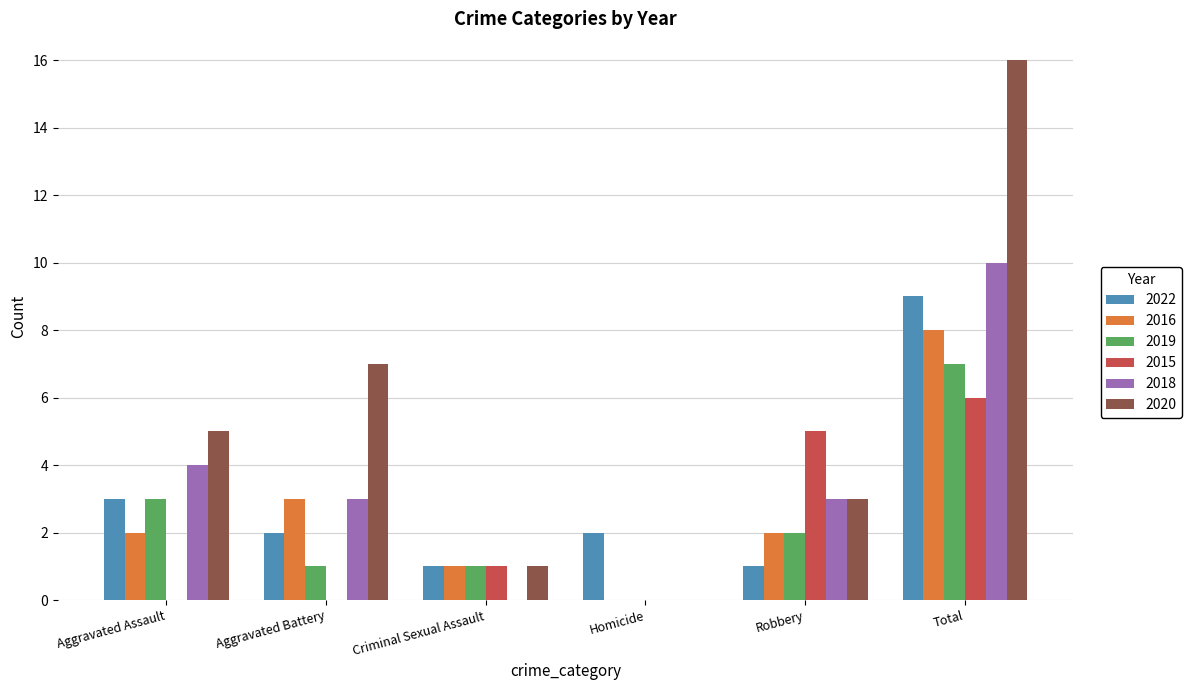

Are the bars horizontal?

No